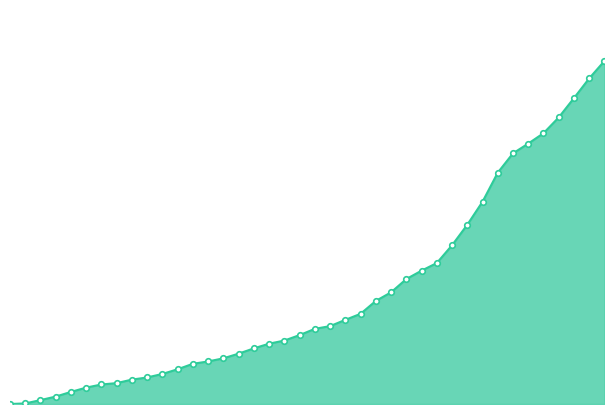

How many lines are shown in the chart?

1